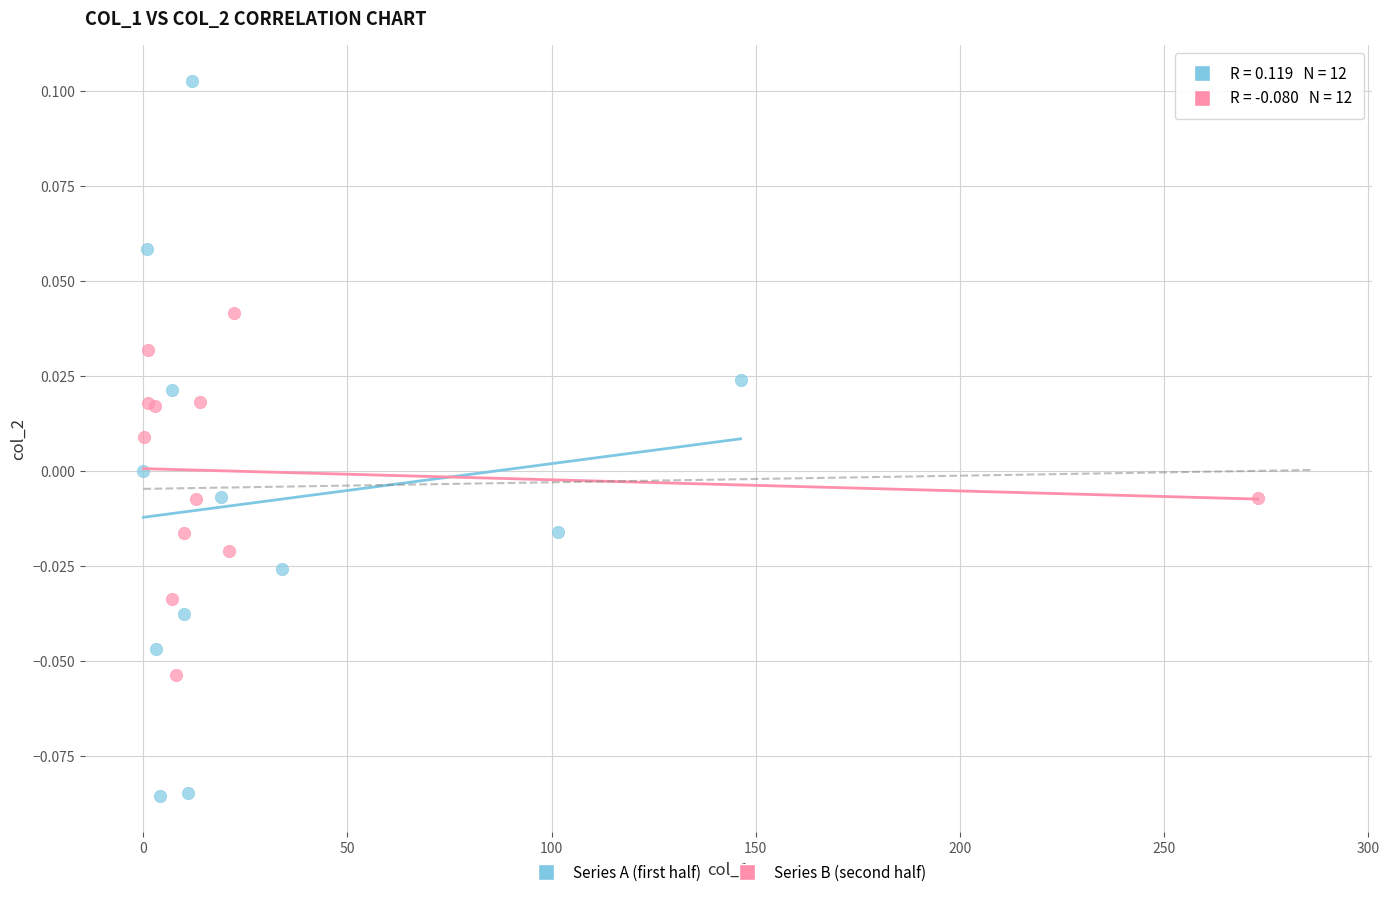

What are all the series names shown in the legend?

Series A (first half), Series B (second half)